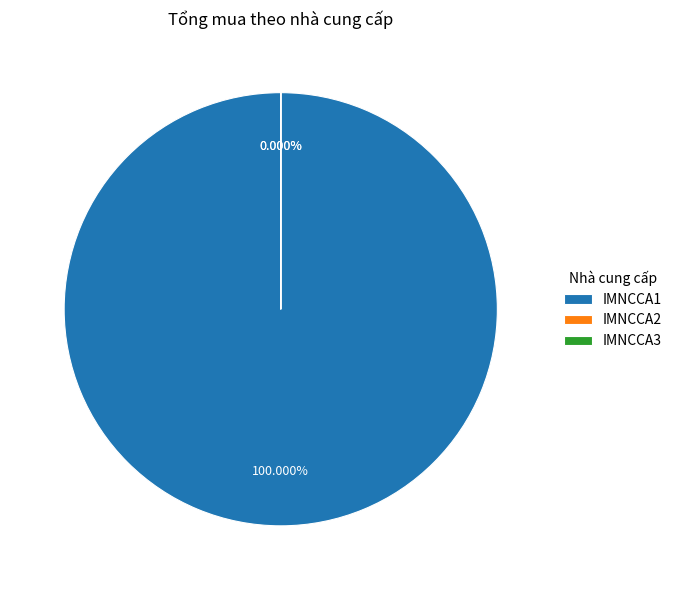

What is the ratio of the value at IMNCCA3 to the value at IMNCCA2?

1.0